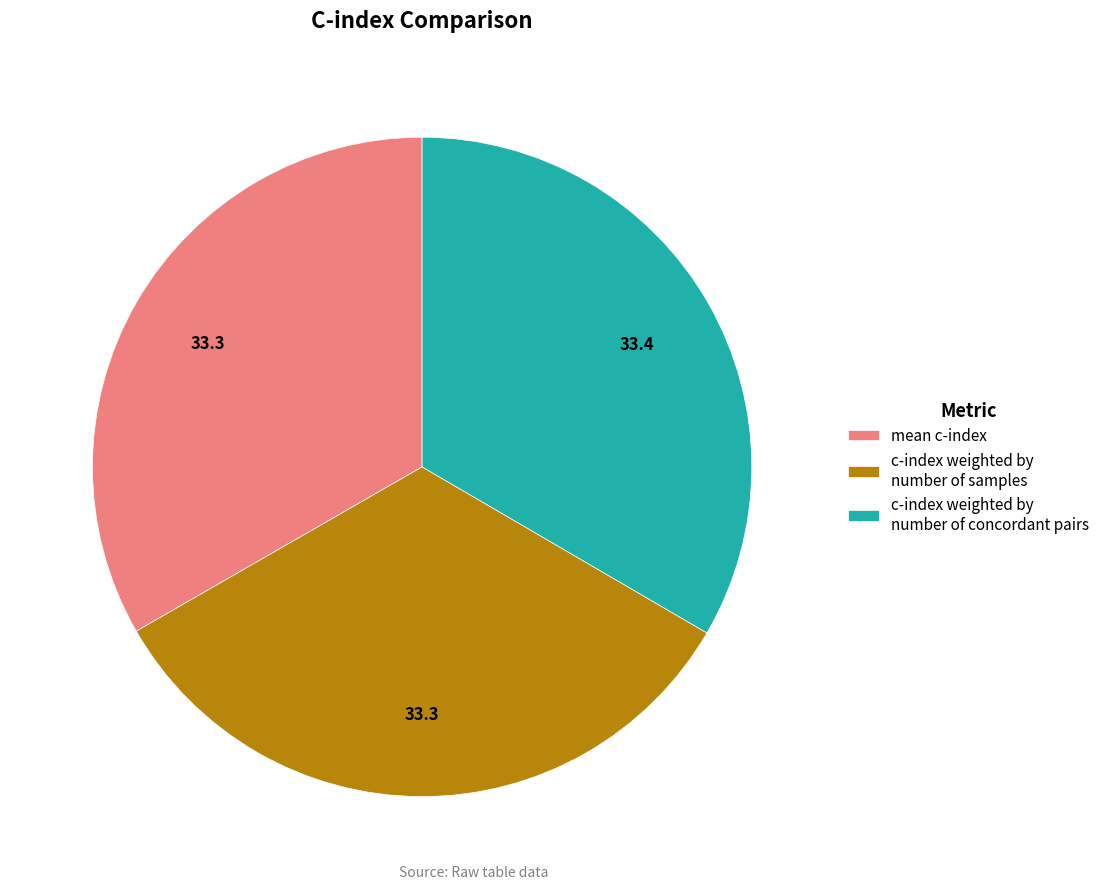

Do c-index weighted by number of concordant pairs and c-index weighted by number of samples together represent more than half of the pie?

Yes